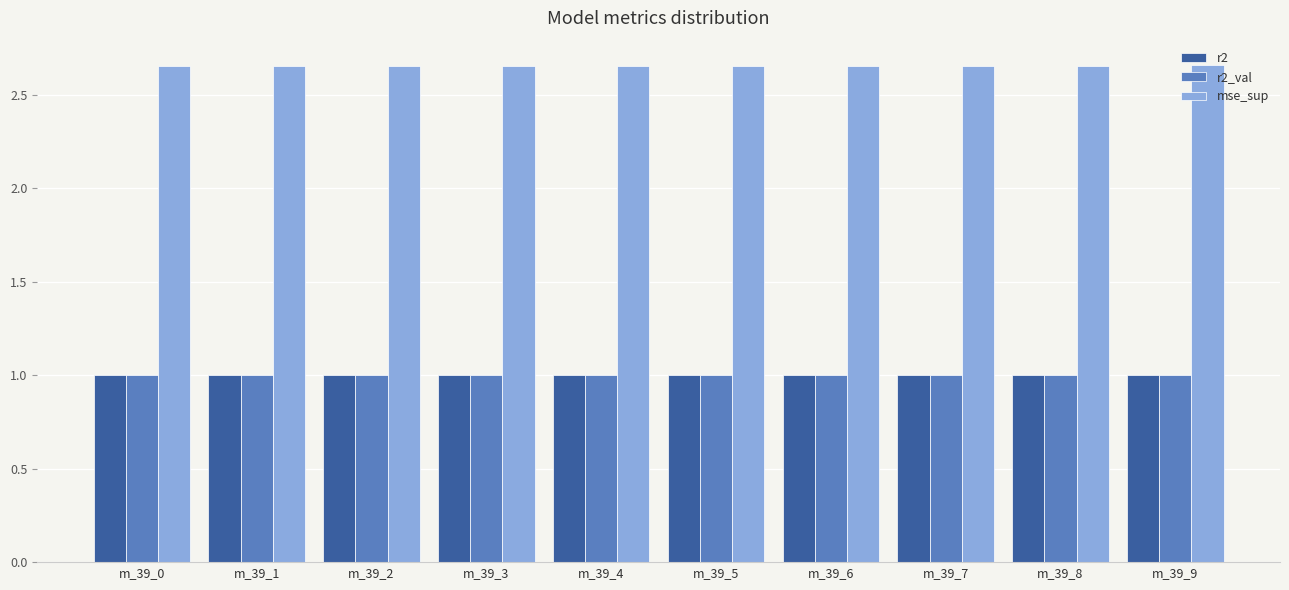

What is the spread (max minus min) of values at m_39_5?

1.7